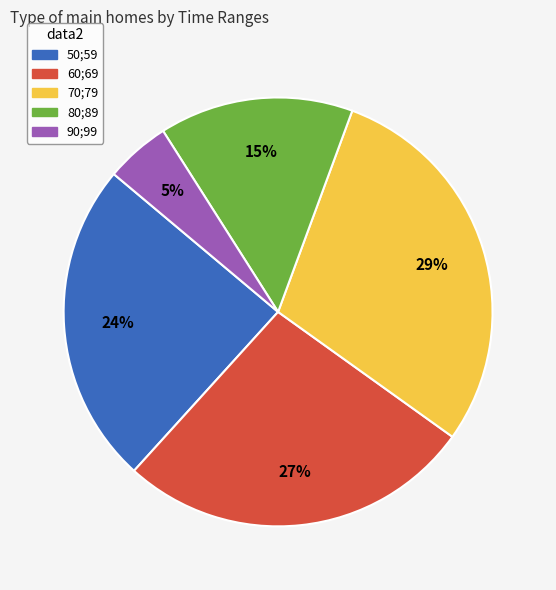

What is the largest slice in the pie chart?

70;79